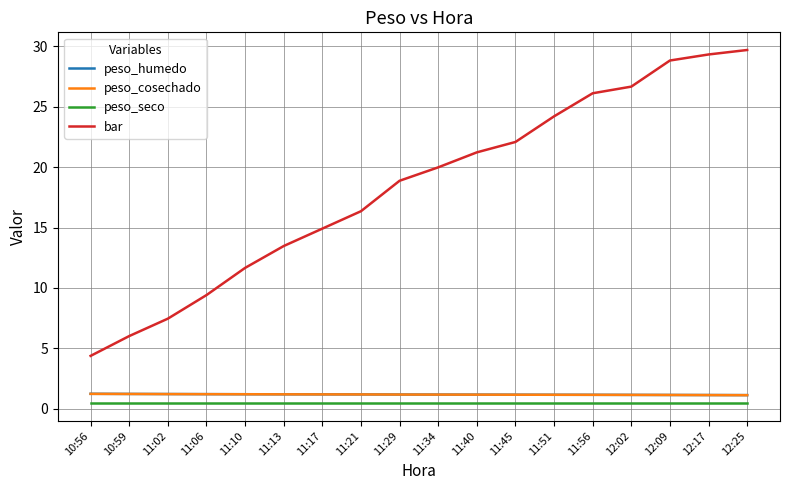

What is the approximate value of peso_cosechado at 11:10?

1.2